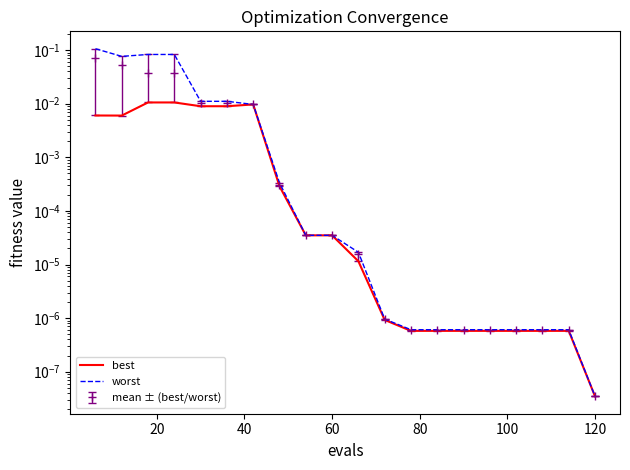

At 40, list the series in order from smallest to largest.

best, worst